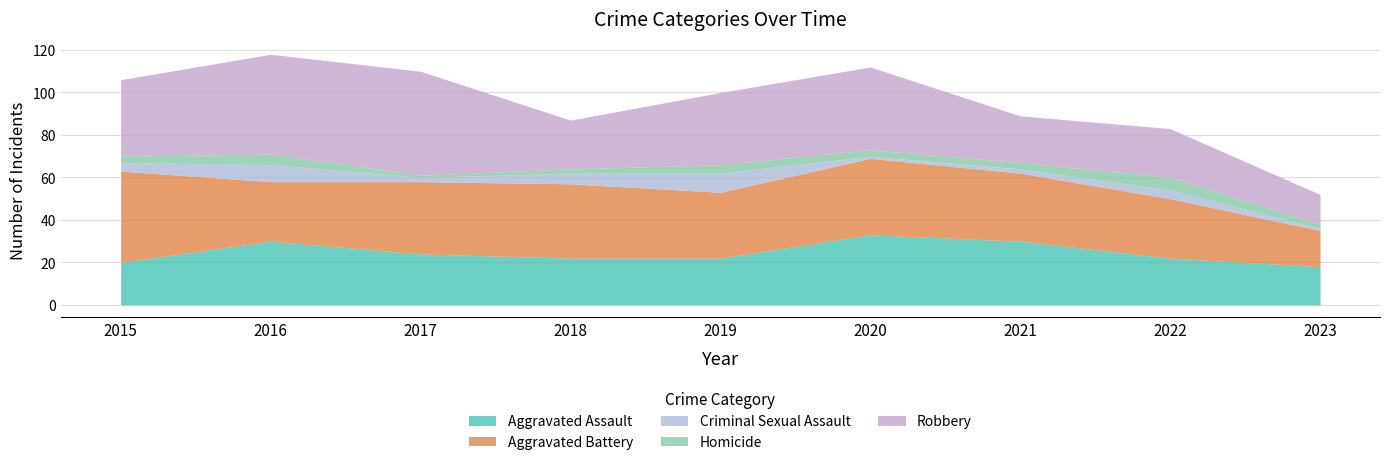

At 2022, list the series in order from largest to smallest.

Aggravated Battery, Robbery, Aggravated Assault, Homicide, Criminal Sexual Assault